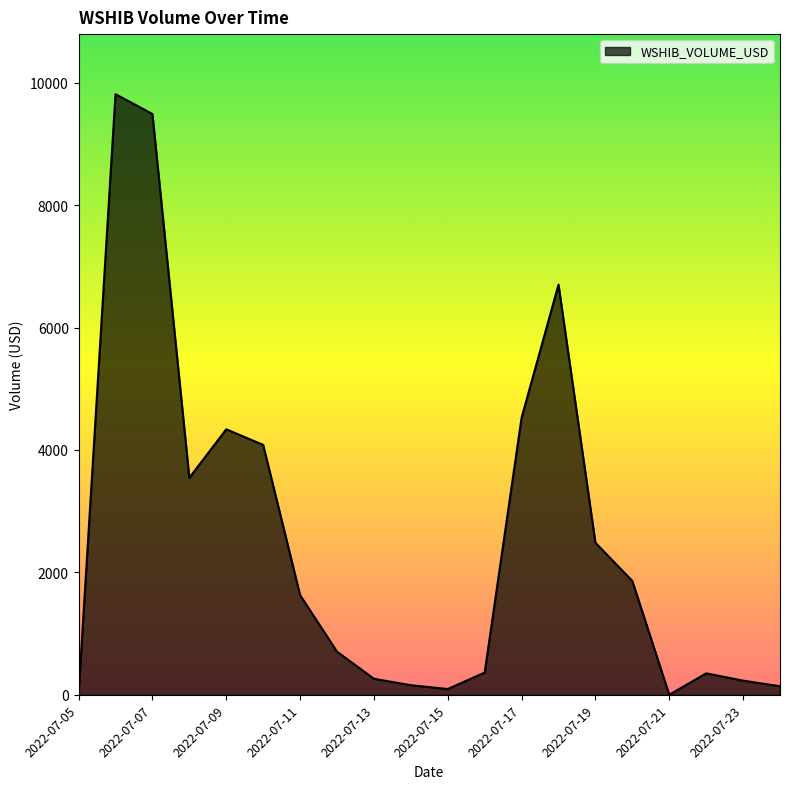

What is the greatest value displayed?

9813